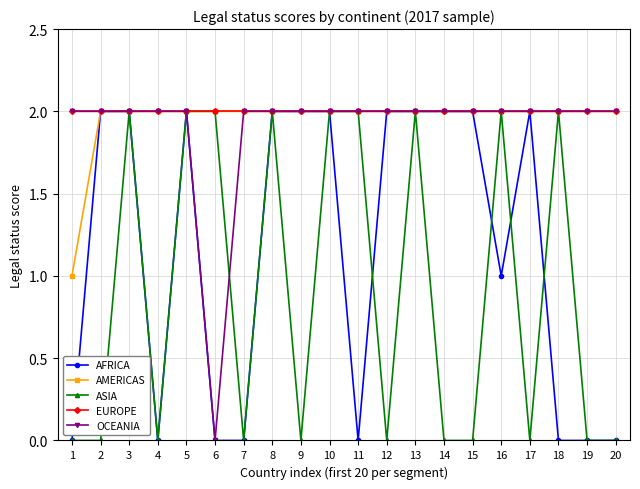

What is the total value across all series at 15?

8